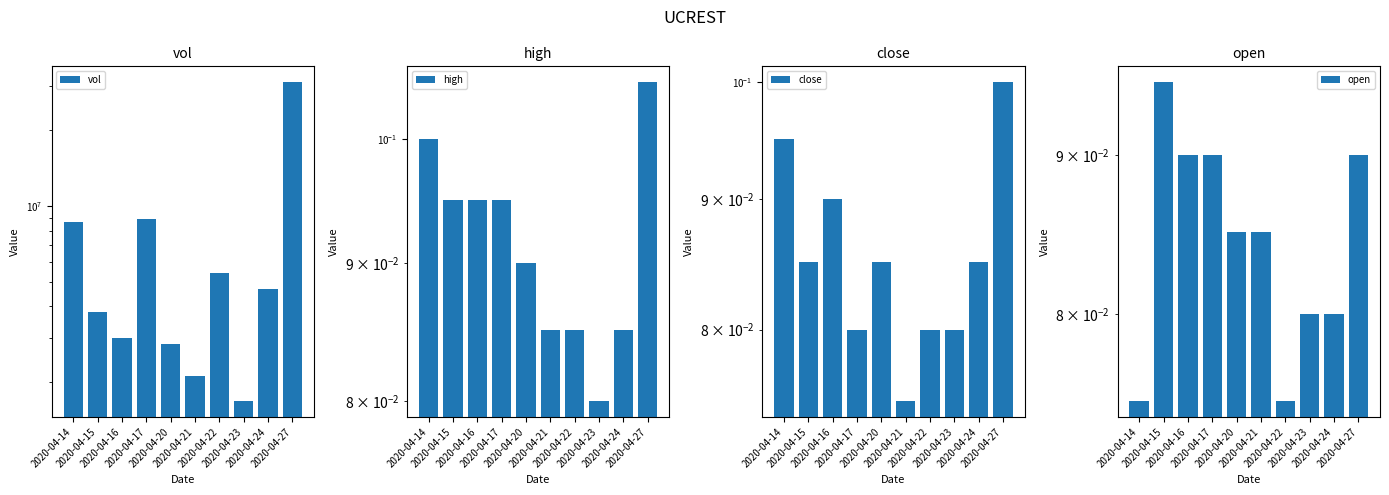

Rank the categories by vol value from lowest to highest.

2020-04-23, 2020-04-21, 2020-04-20, 2020-04-16, 2020-04-15, 2020-04-24, 2020-04-22, 2020-04-14, 2020-04-17, 2020-04-27